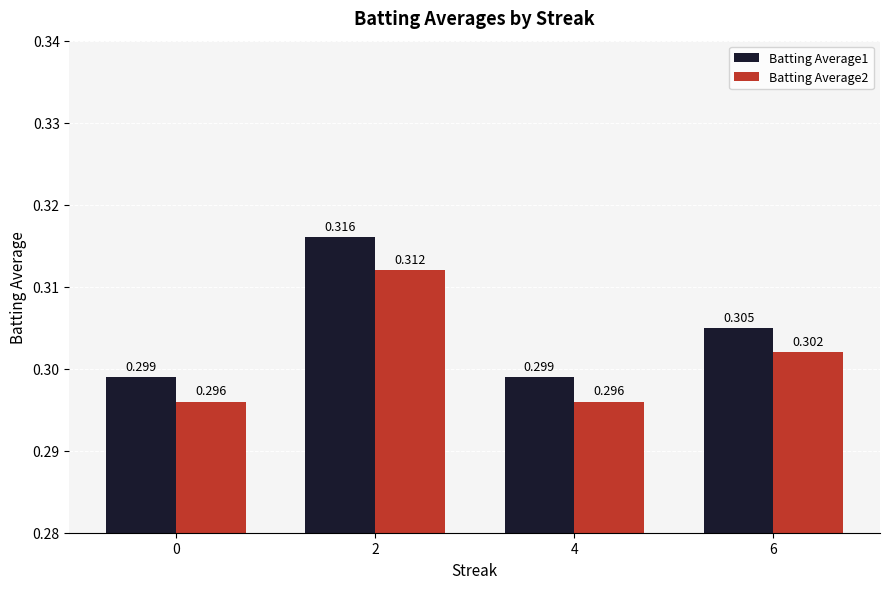

Is the value of Batting Average1 at 2 greater than the value of Batting Average2 at 4?

Yes